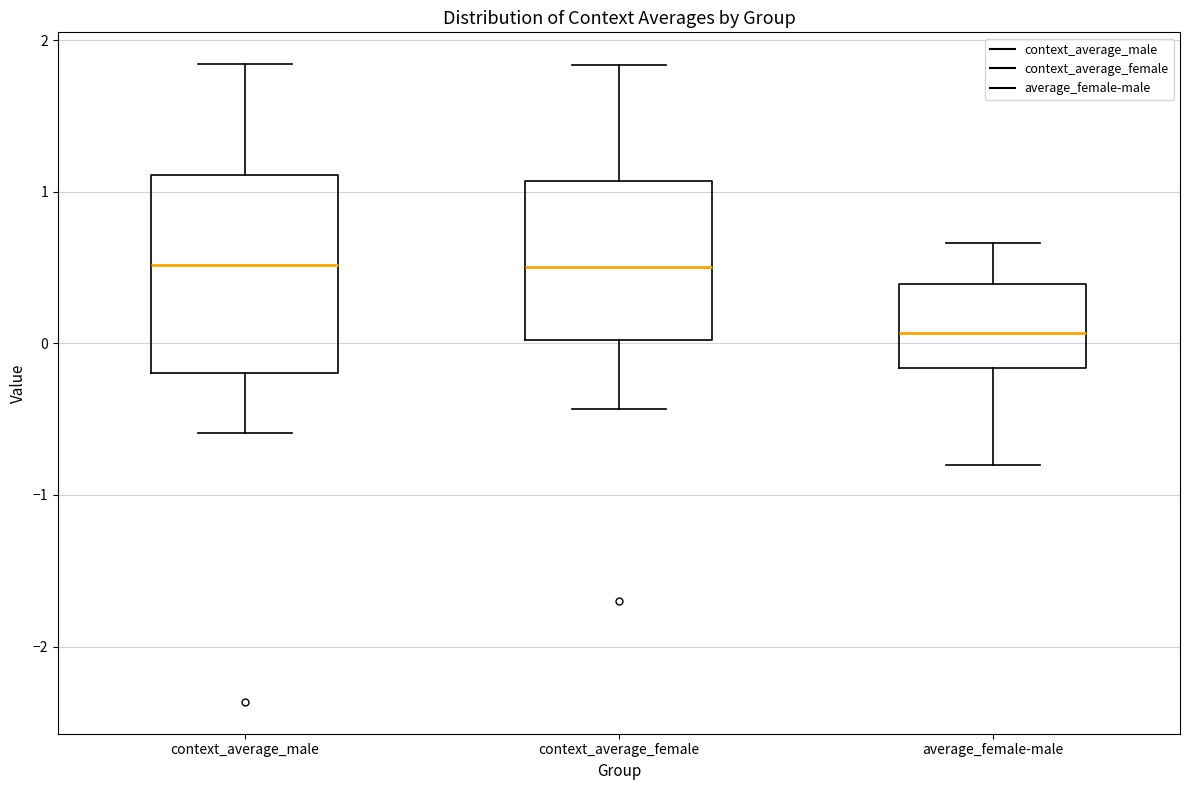

Where is the upper edge of the box for average_female-male on the y-axis? The values are not printed on the chart, so give them approximately, as read against the axis.

0.4